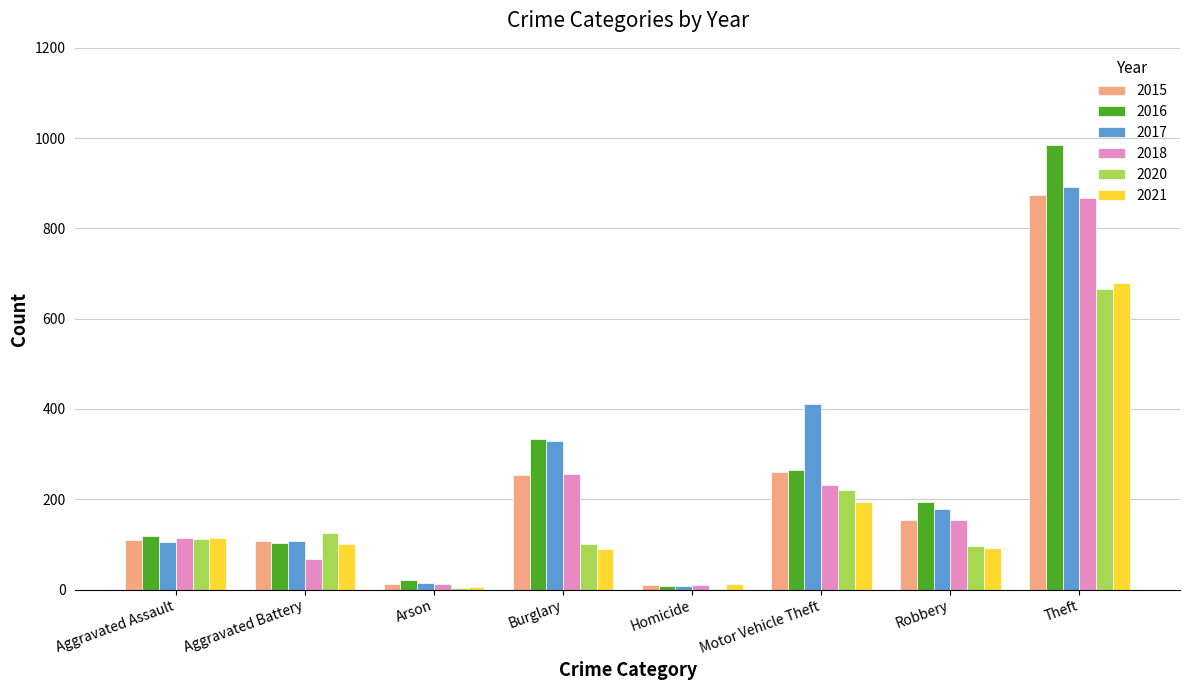

What is the highest value of the 2020 series?

666